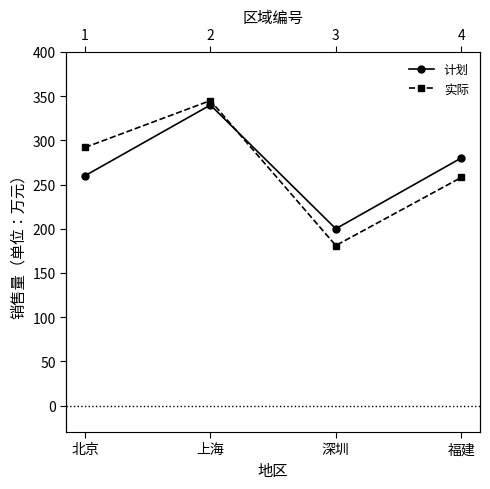

What is the spread (max minus min) of values at 上海?

5